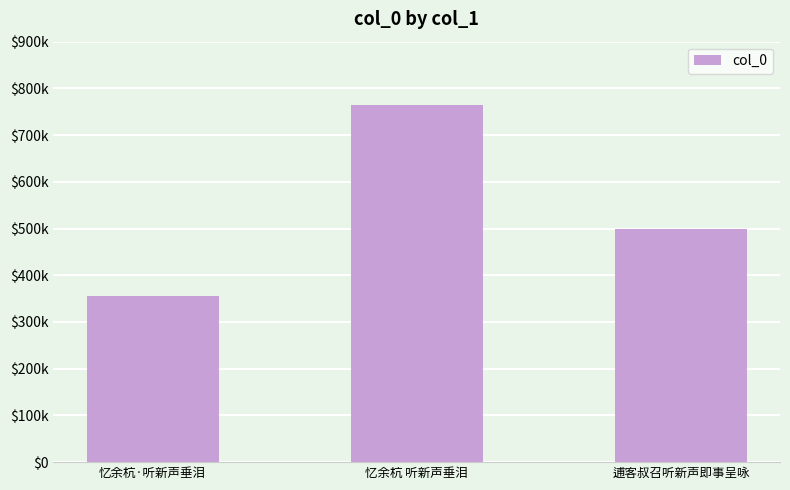

At which category does the chart reach its peak across all series?

忆余杭 听新声垂泪